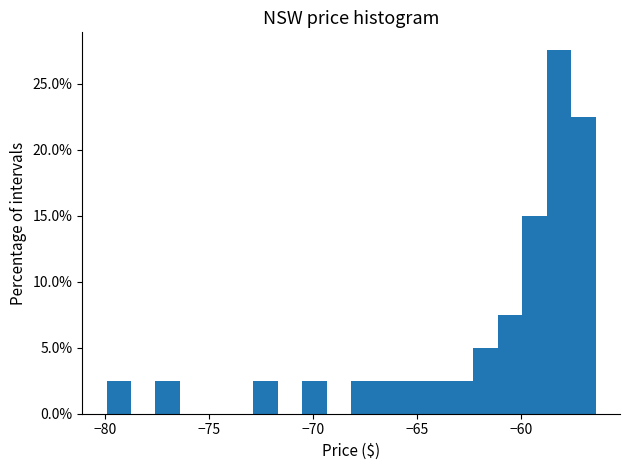

Around what value on the x-axis is the tallest bar? Give the approximate position of its centre, as read against the axis.

-58.0